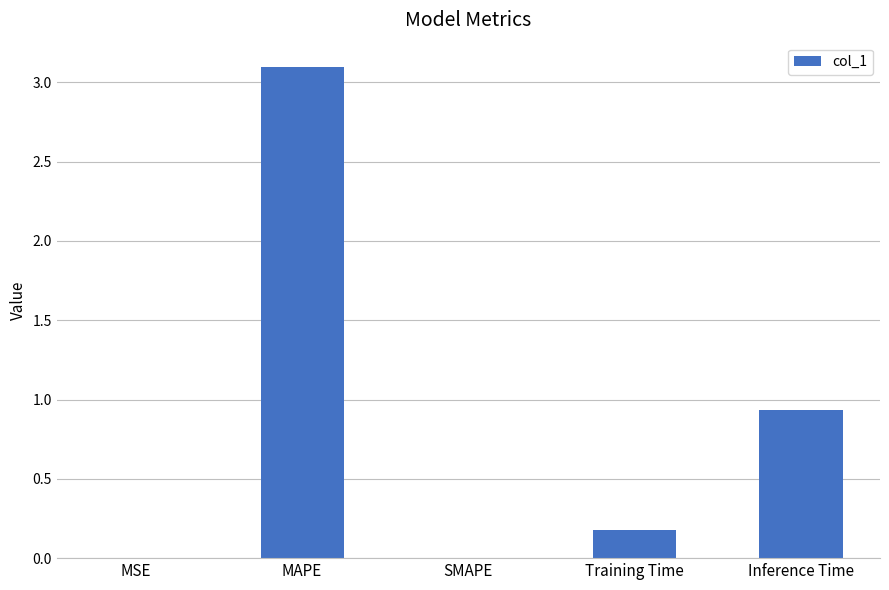

The chart shows a value of 1.2 at Inference Time. True or false?

False